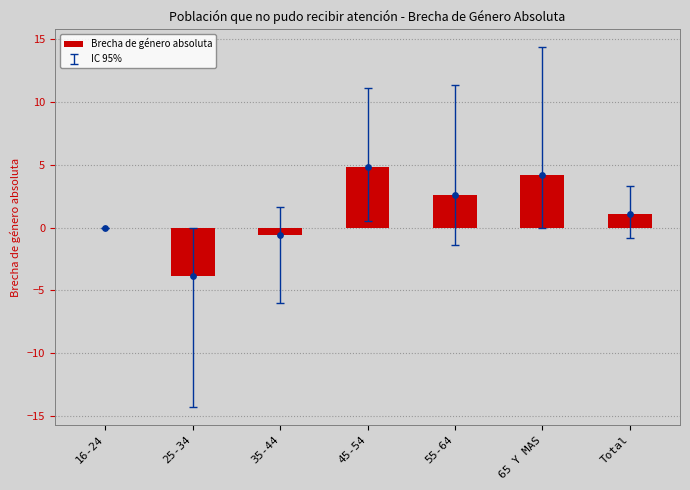

What is the change in value from 25-34 to 65 Y MAS?

+8.0